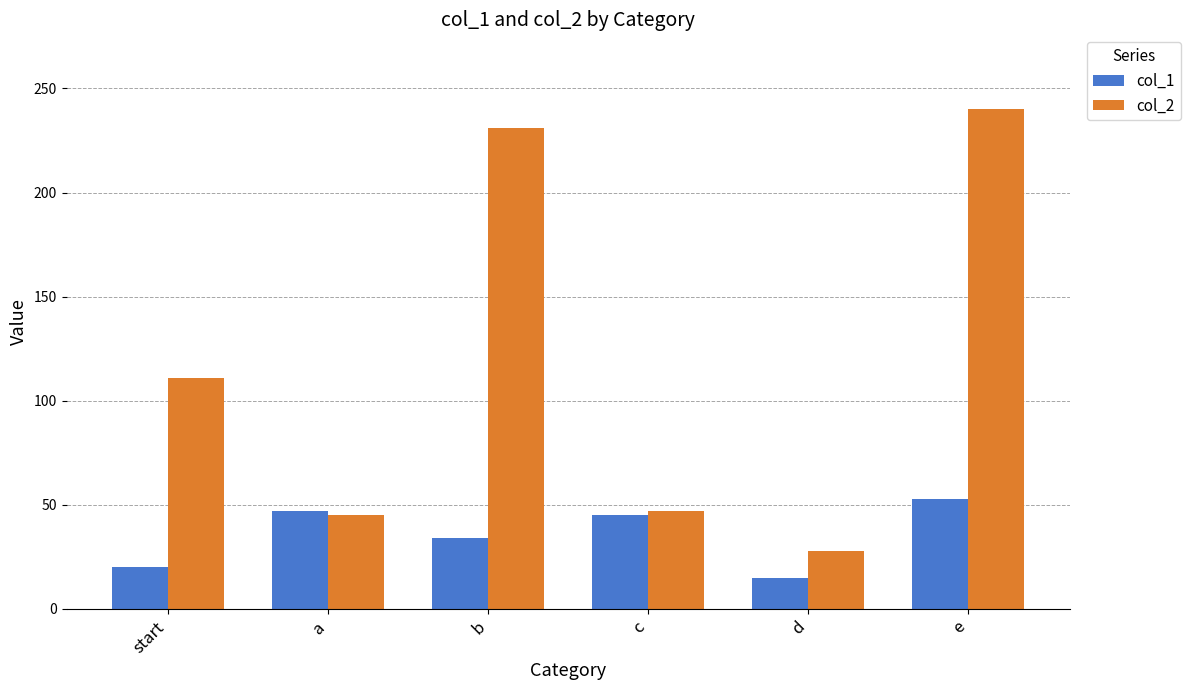

Rank the series by their average value, from highest to lowest.

col_2, col_1